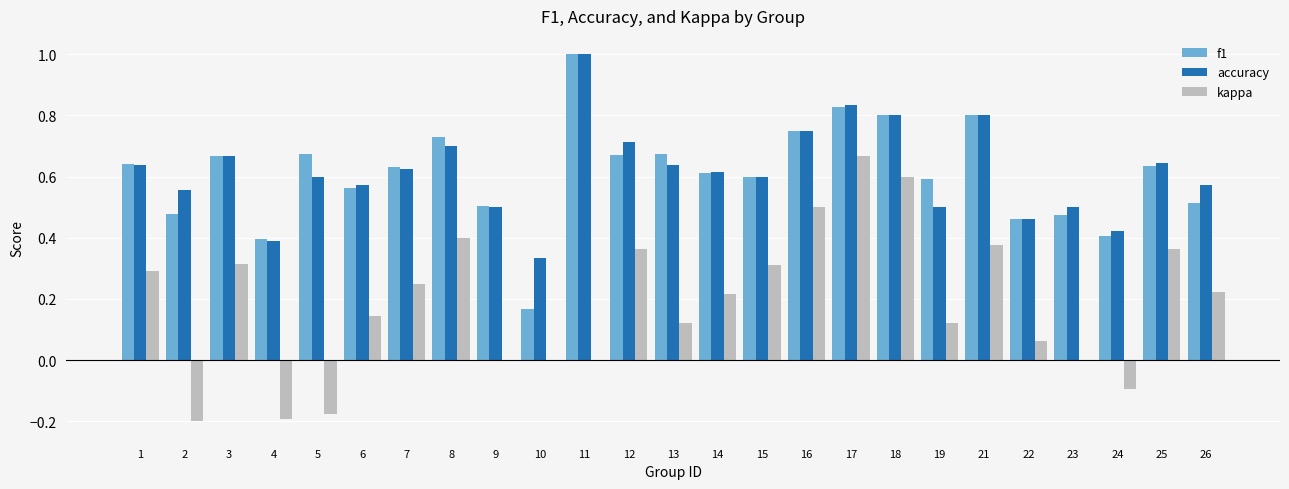

What is the sum of all f1 values?

15.3